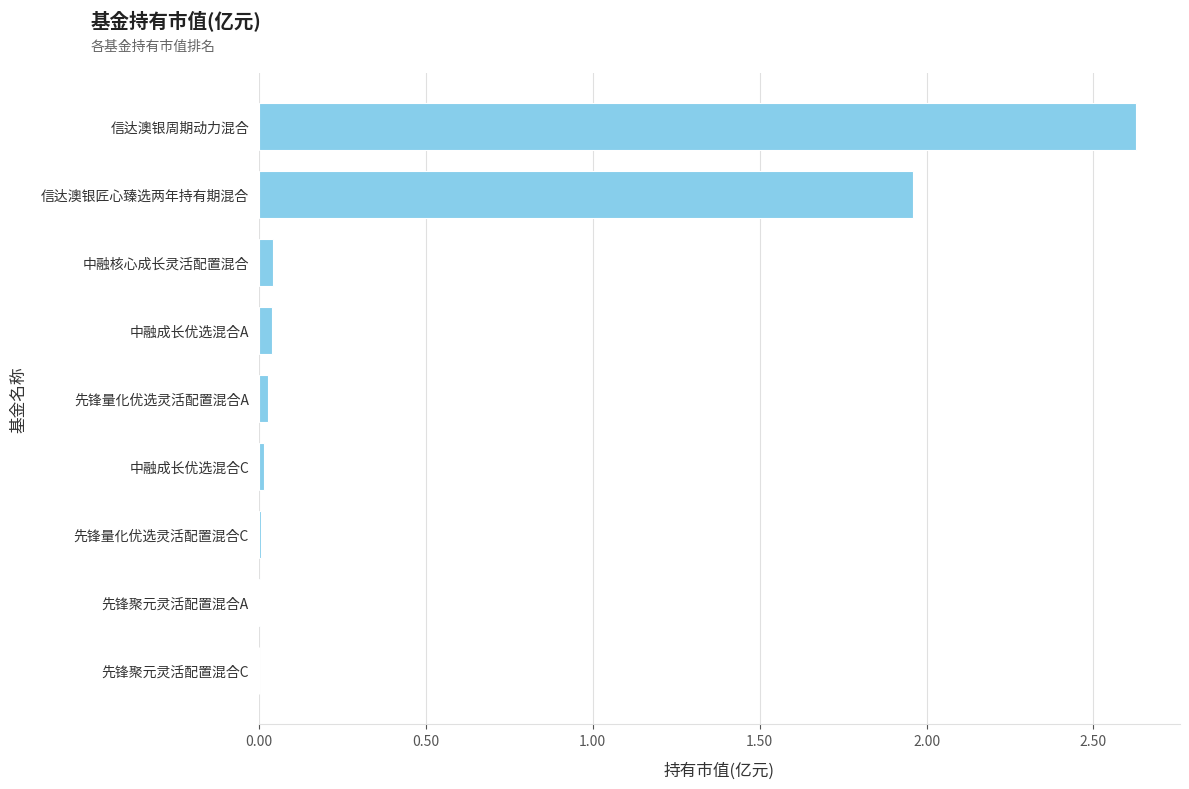

Which label corresponds to the largest value in the chart?

信达澳银周期动力混合